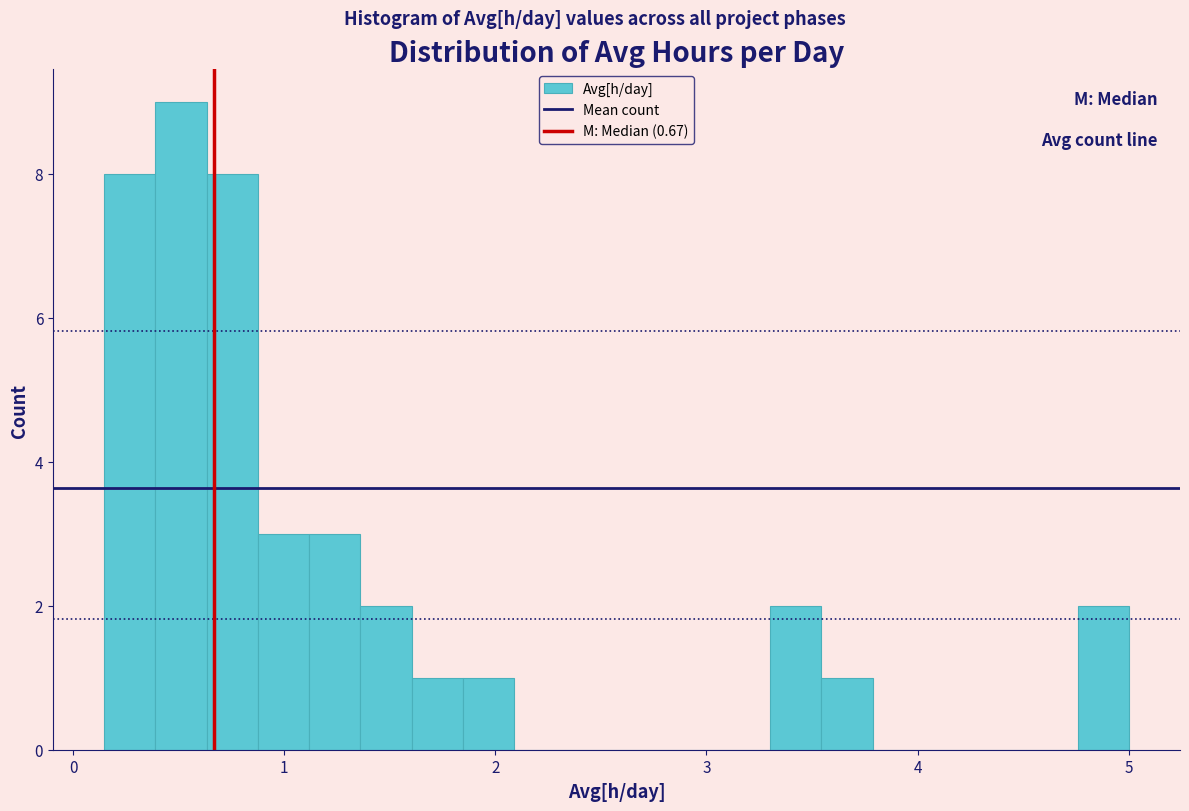

Around what value on the x-axis is the tallest bar? Give the approximate position of its centre, as read against the axis.

0.5